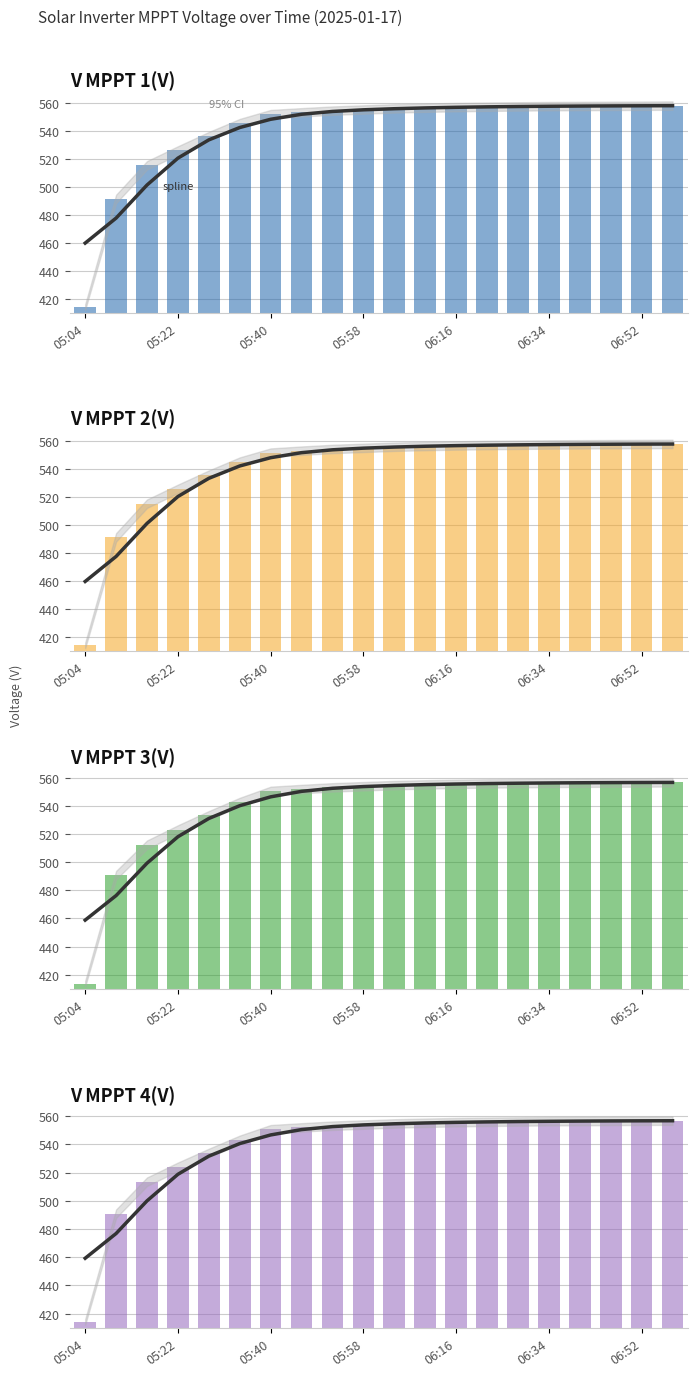

How many values in the V MPPT 2(V) series exceed 555?

10